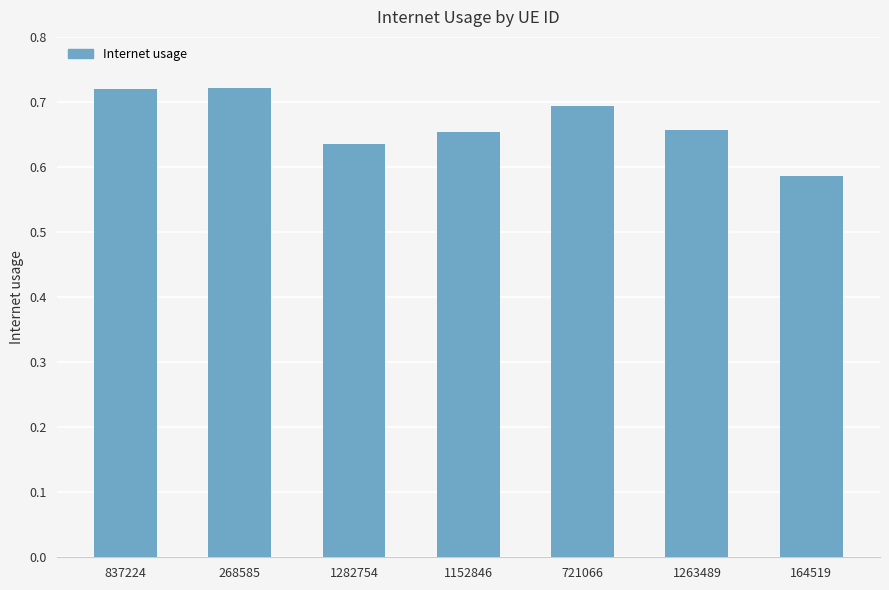

Is it true that the value at 1282754 is 0.2?

False